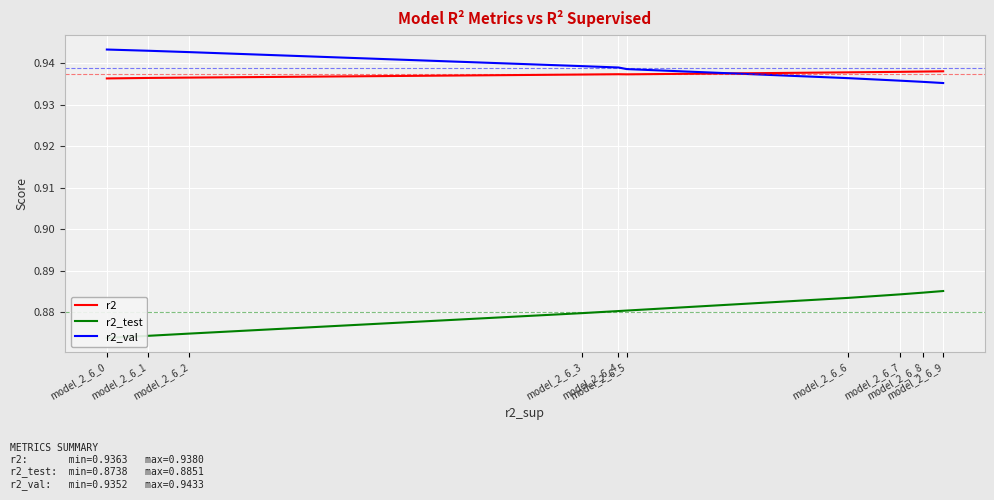

At which category is the sum across all series the highest?

model_2_6_9